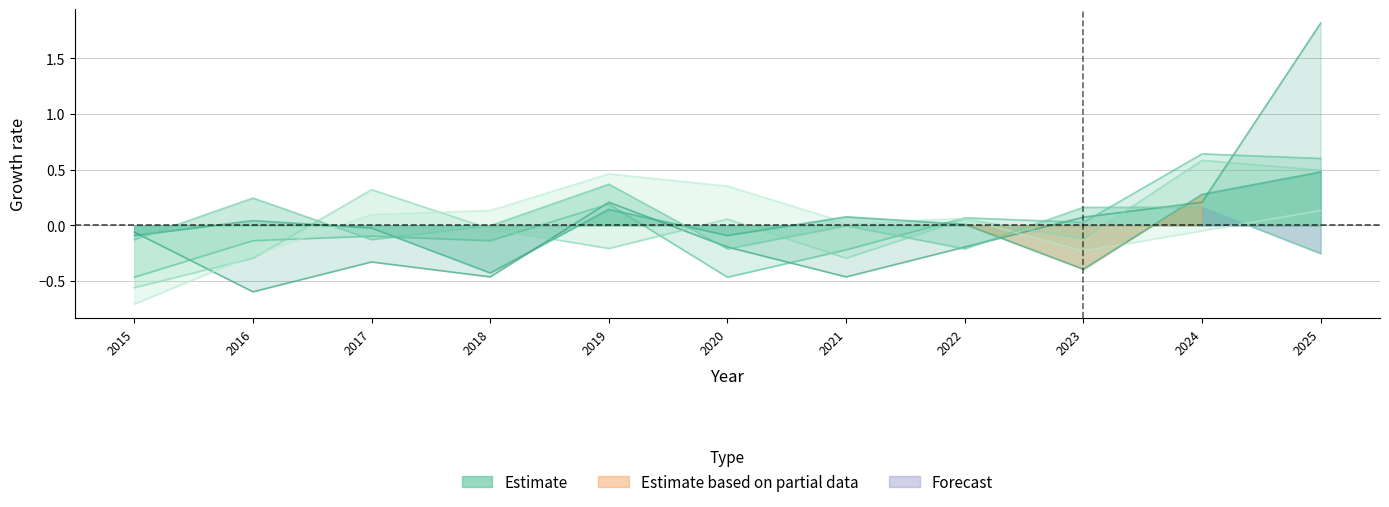

Is it true that Grand Crossing equals -0.1 at 2016?

True